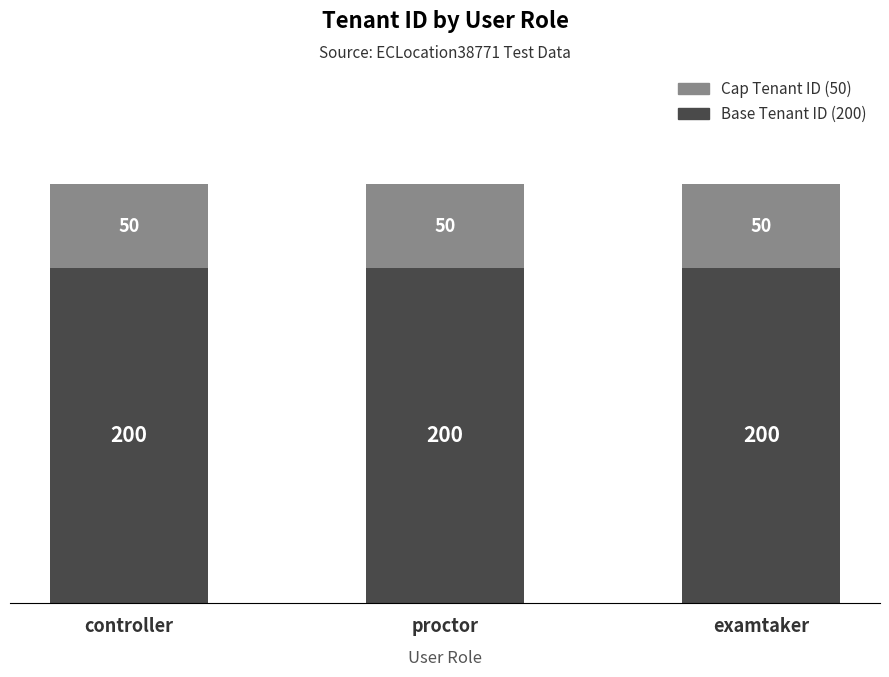

What is the total value across all series at examtaker?

250